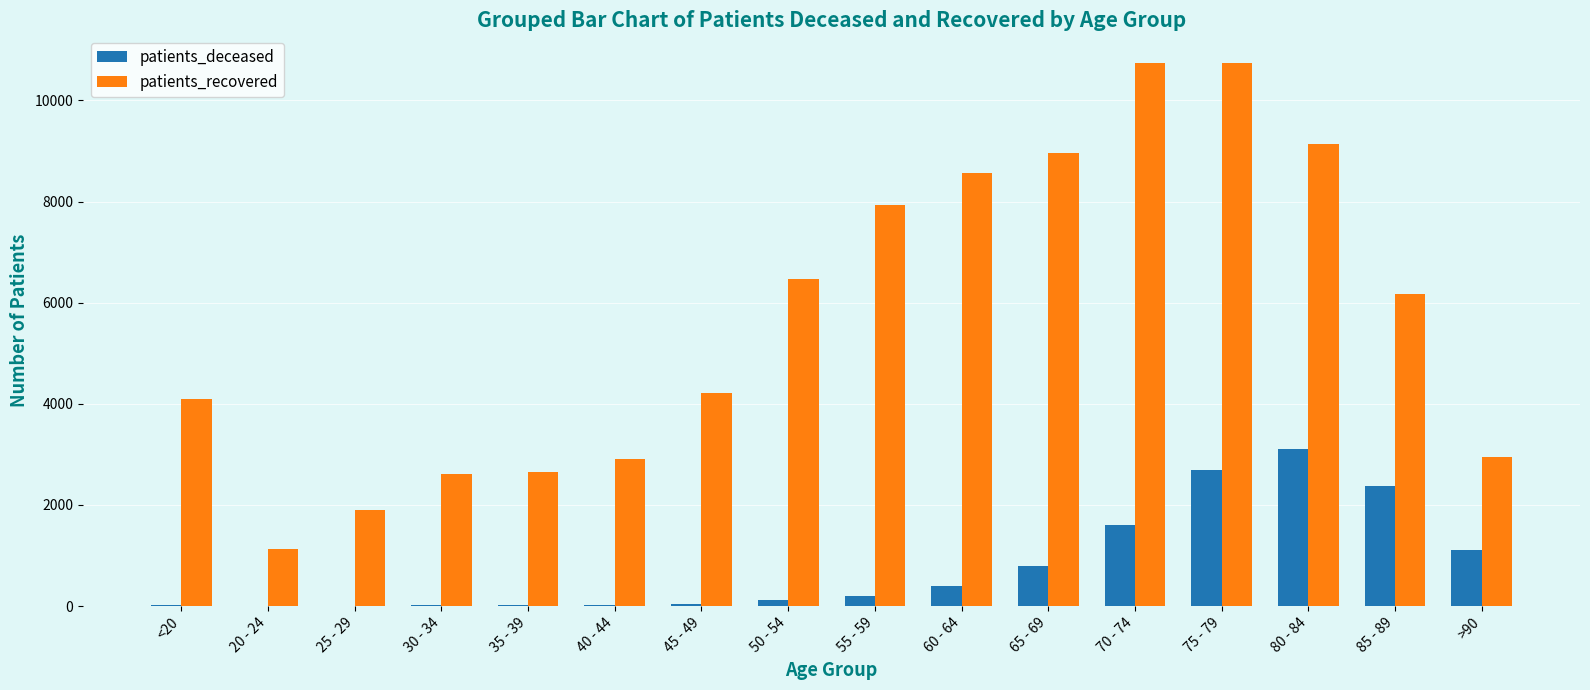

How many groups of bars are there?

16